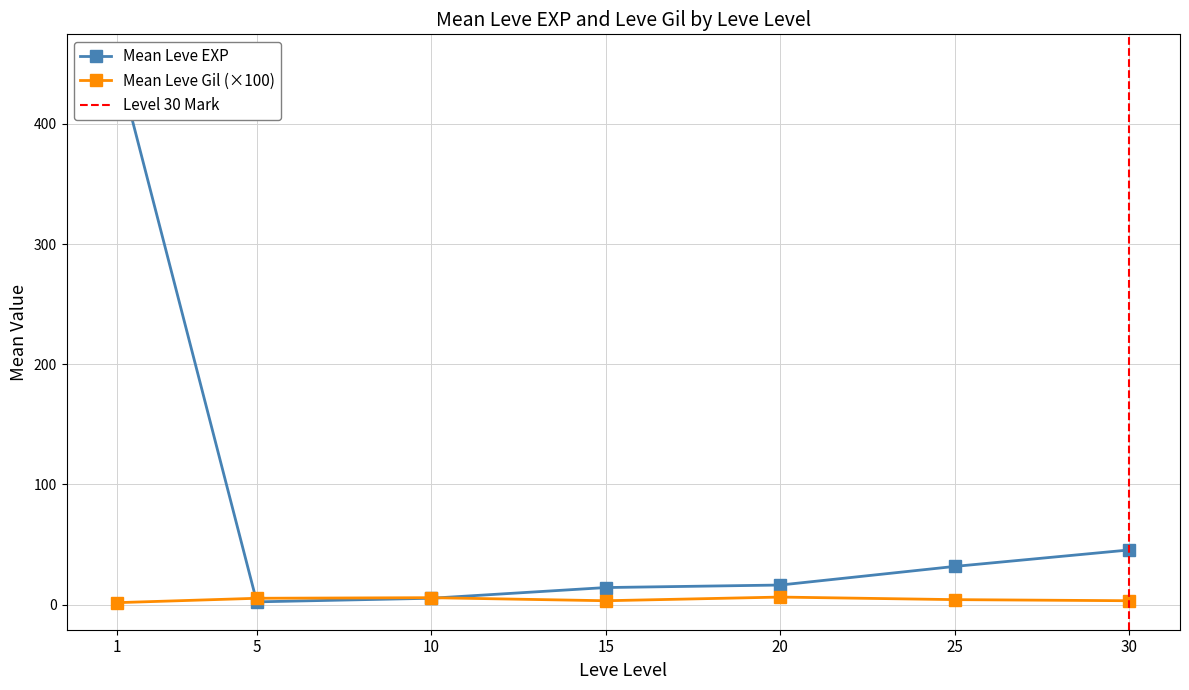

How many series are shown in this chart?

2